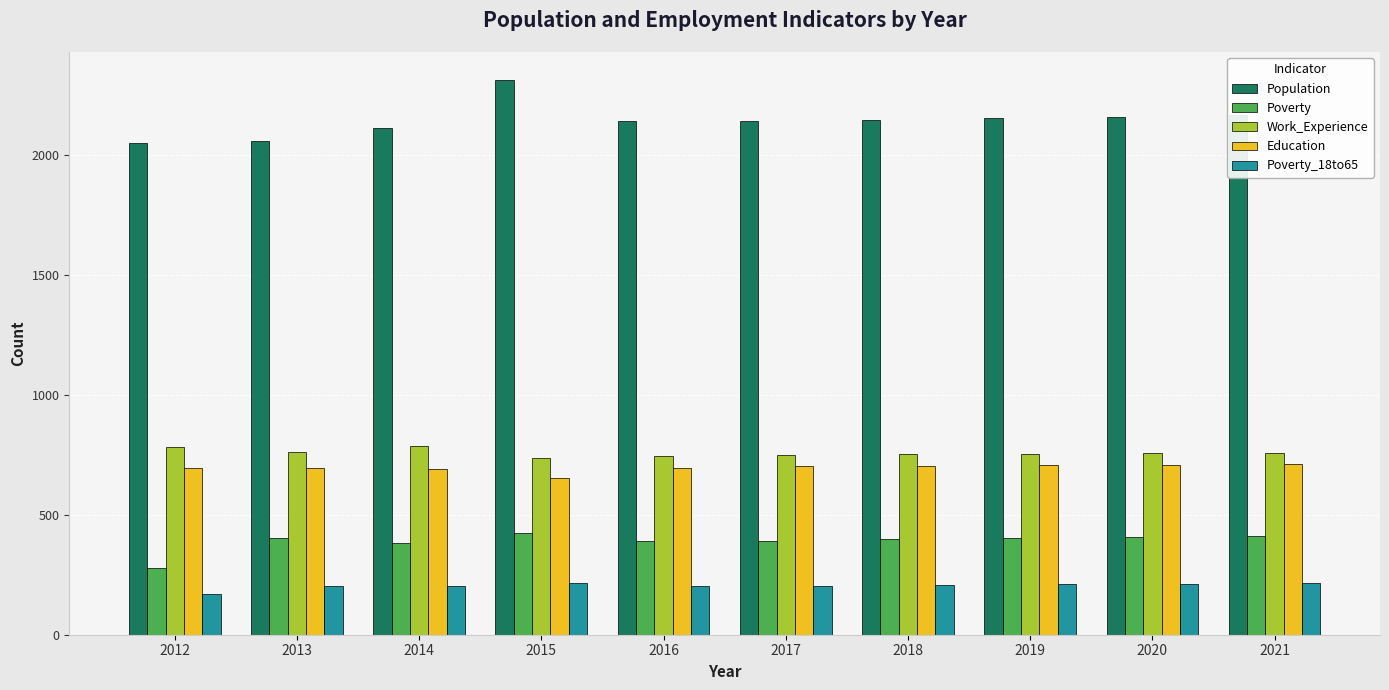

At how many categories does at least one series exceed 1109?

10